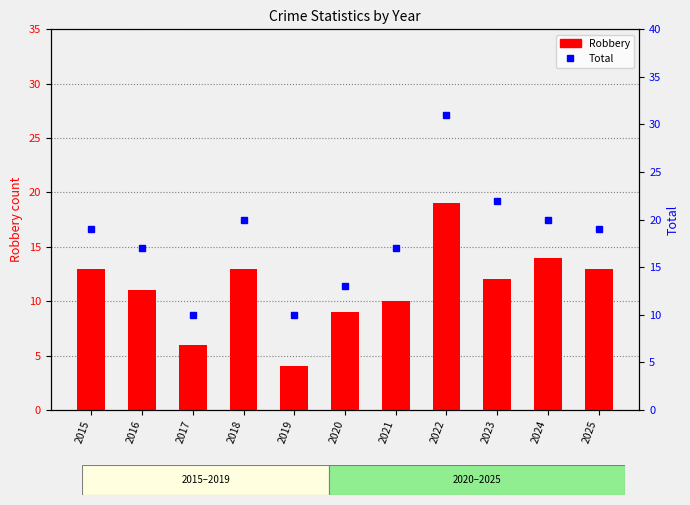

How many data points in Robbery are less than 12?

5